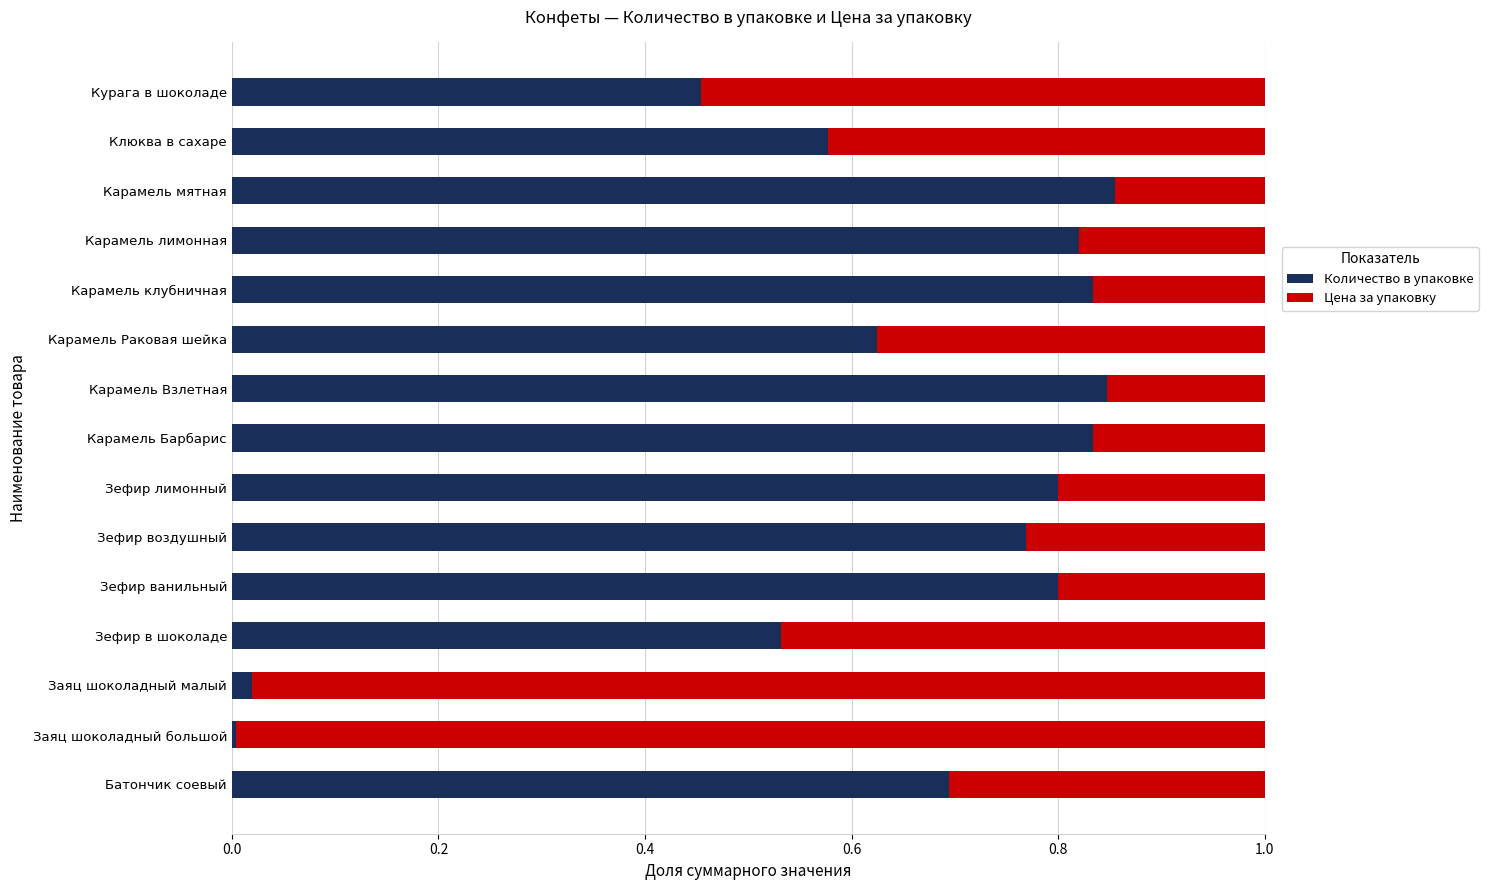

The Количество в упаковке series shows 0.2 at Клюква в сахаре. True or false?

False